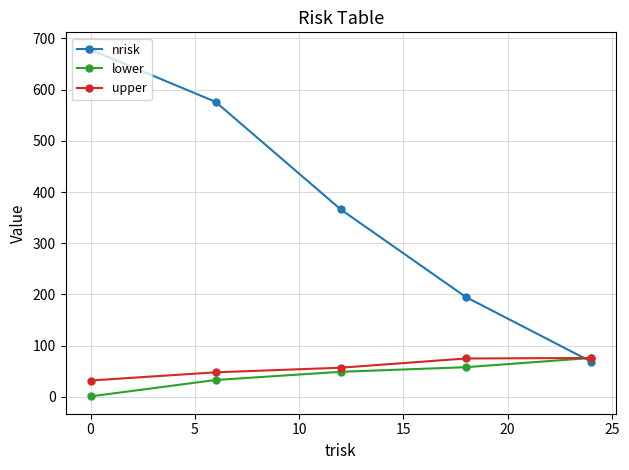

What is the minimum value for nrisk?

69